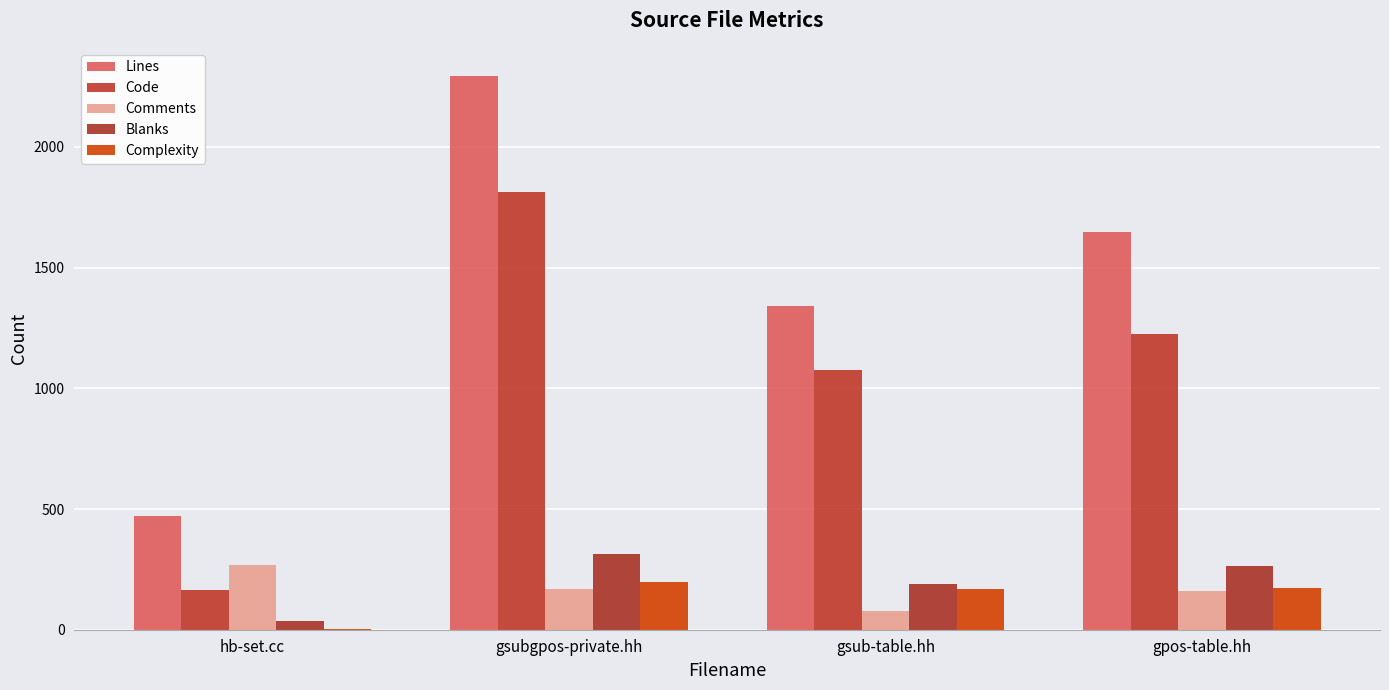

How many categories are shown in the chart?

4